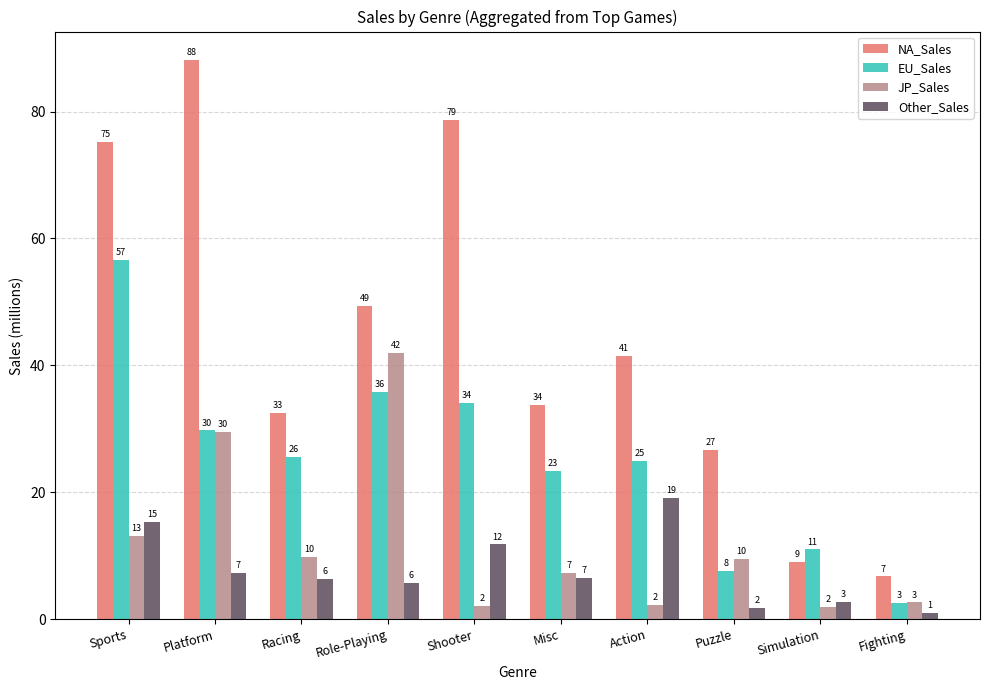

What are all the series names shown in the legend?

NA_Sales, EU_Sales, JP_Sales, Other_Sales